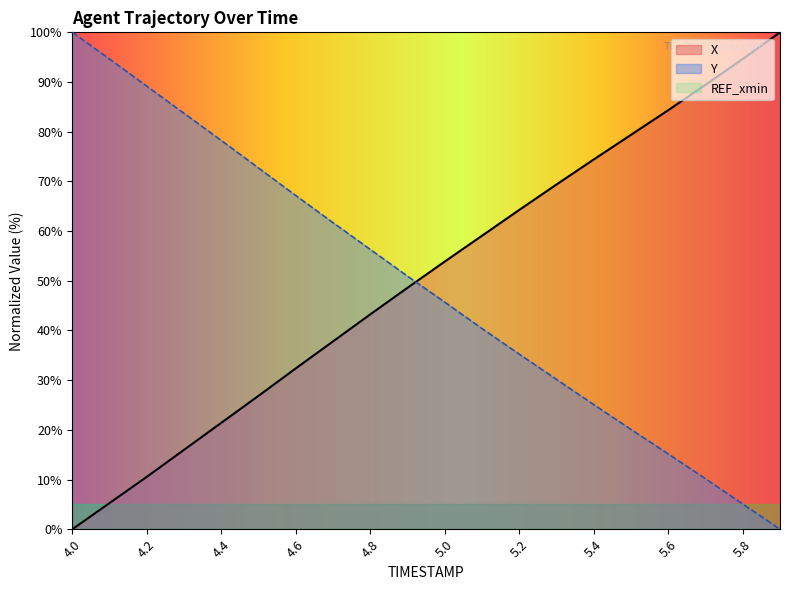

Rank the series by their average value, from lowest to highest.

Y, X